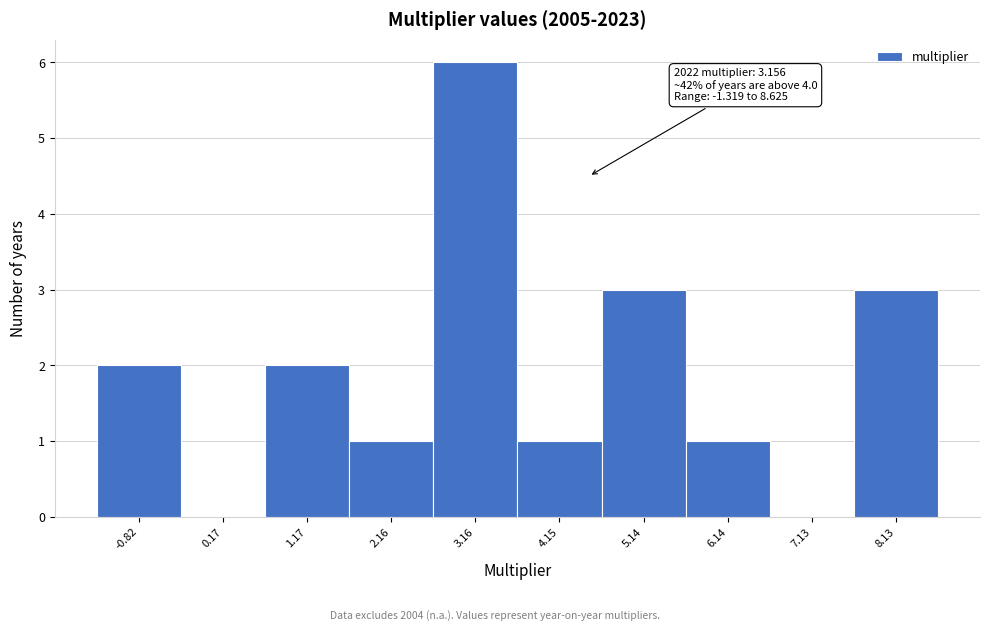

Over which range of the x-axis is the bar tallest?

2.7 to 3.7